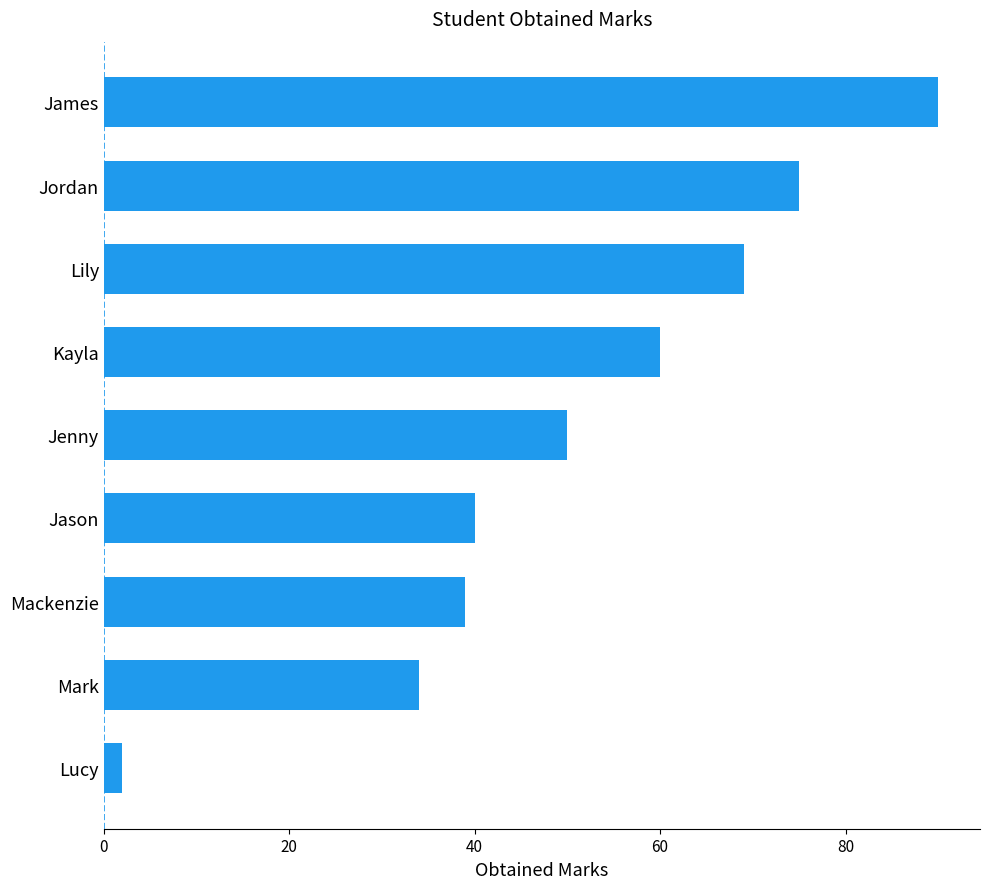

List the labels in order of value, smallest first.

Lucy, Mark, Mackenzie, Jason, Jenny, Kayla, Lily, Jordan, James